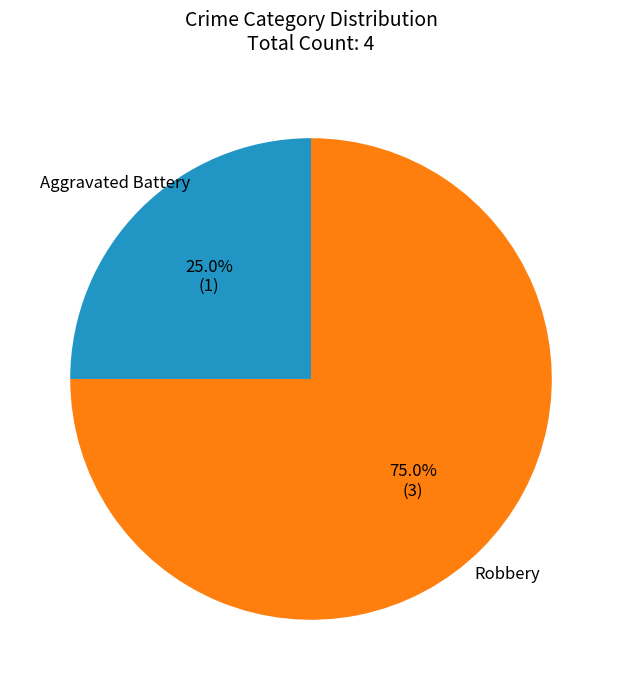

Does any single category account for the majority?

Yes